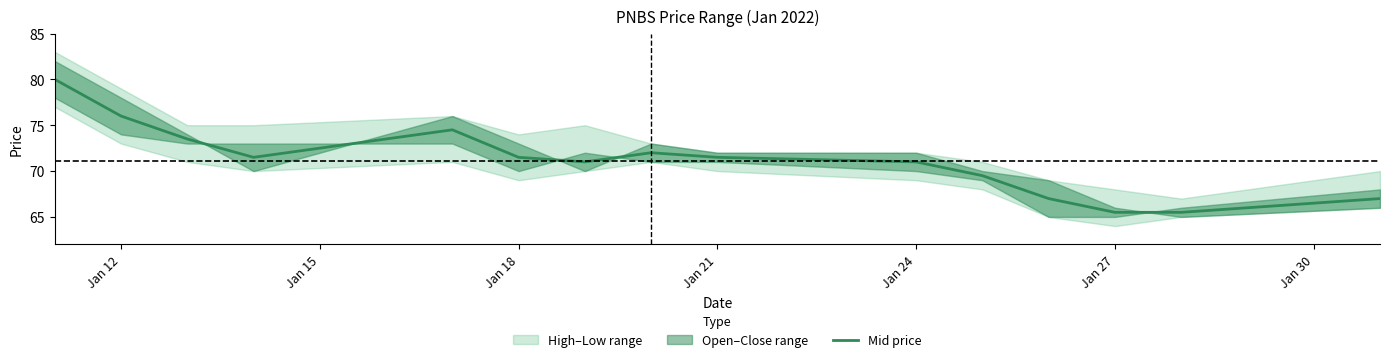

What is the maximum value for Mid price?

80.0